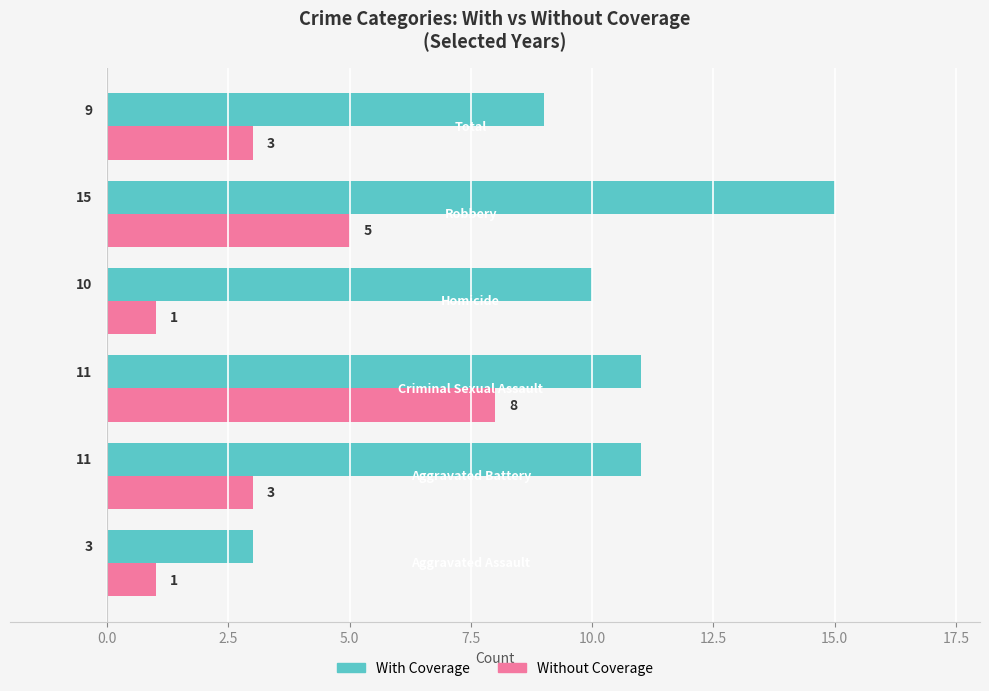

Which series has the widest spread of values?

With Coverage